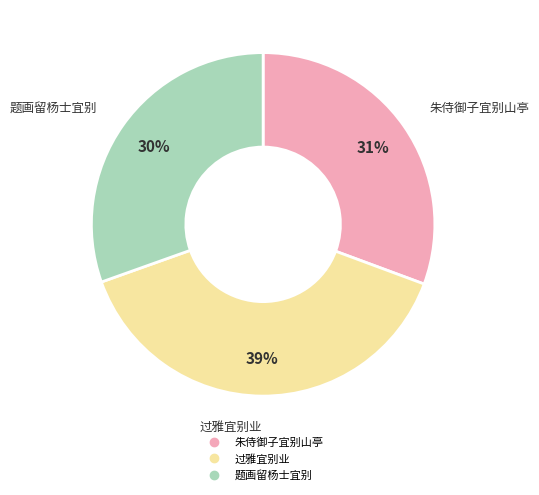

Which slice is the largest?

过雅宜别业